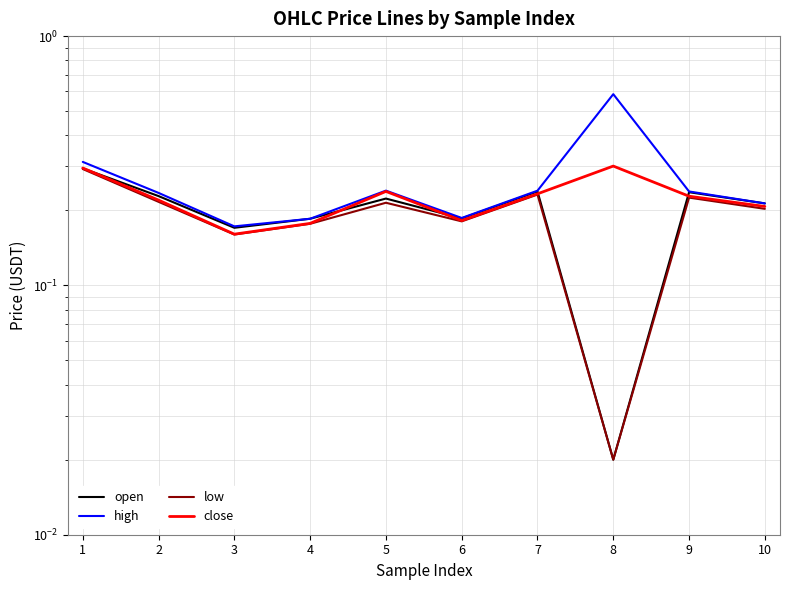

At which category does the chart reach its peak across all series?

8